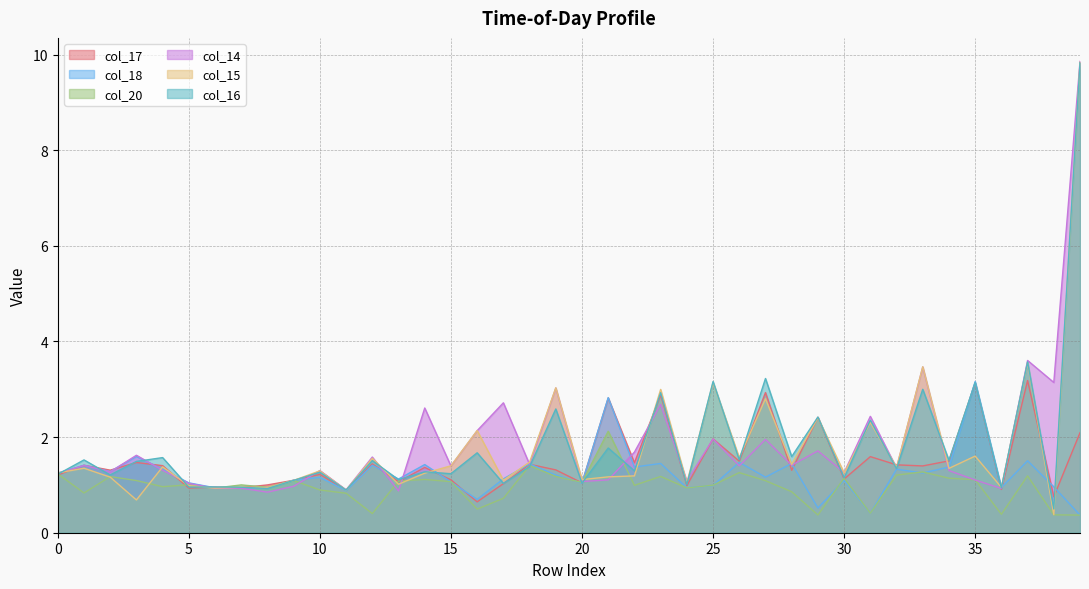

Which series has the widest spread of values?

col_15